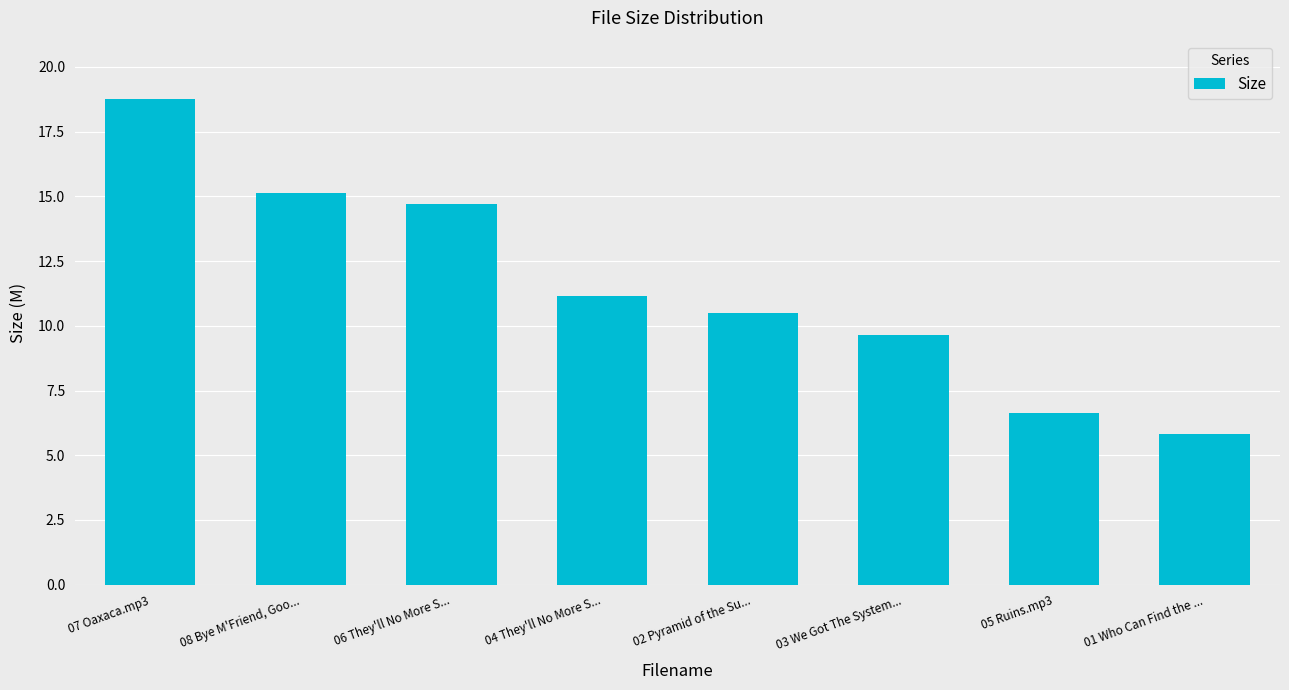

What is the value of the 8th bar from the left?

5.8